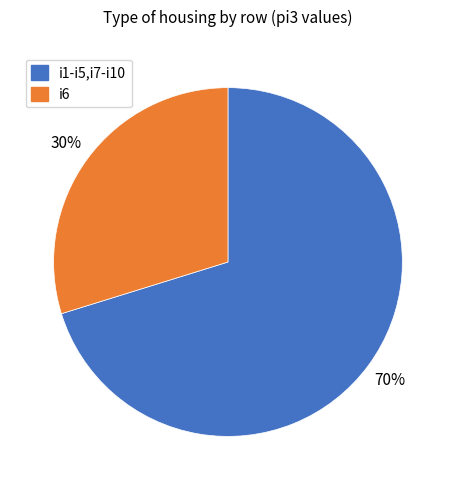

Is there a majority slice in this chart?

Yes